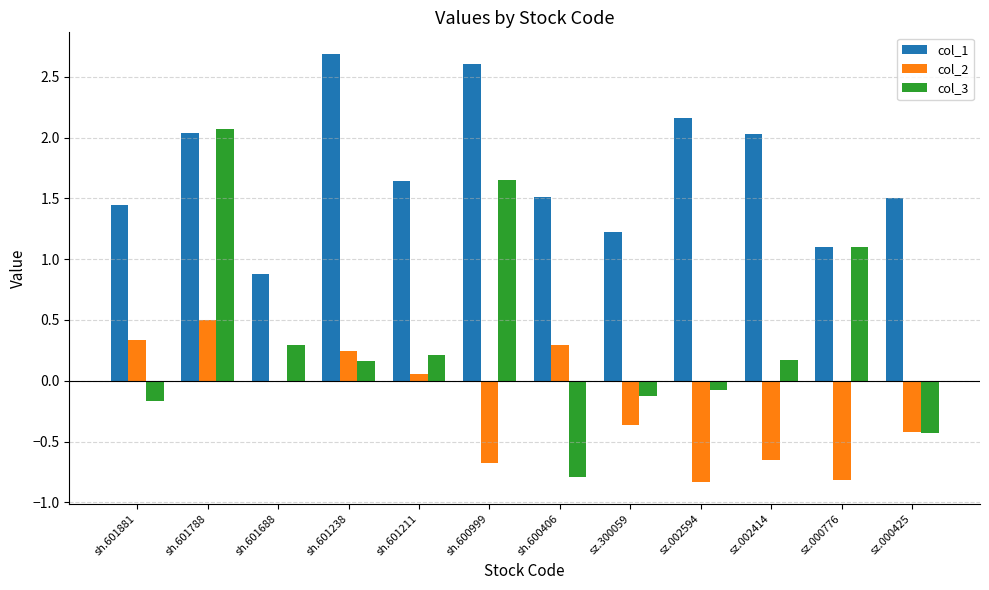

What is the maximum value for col_1?

2.7